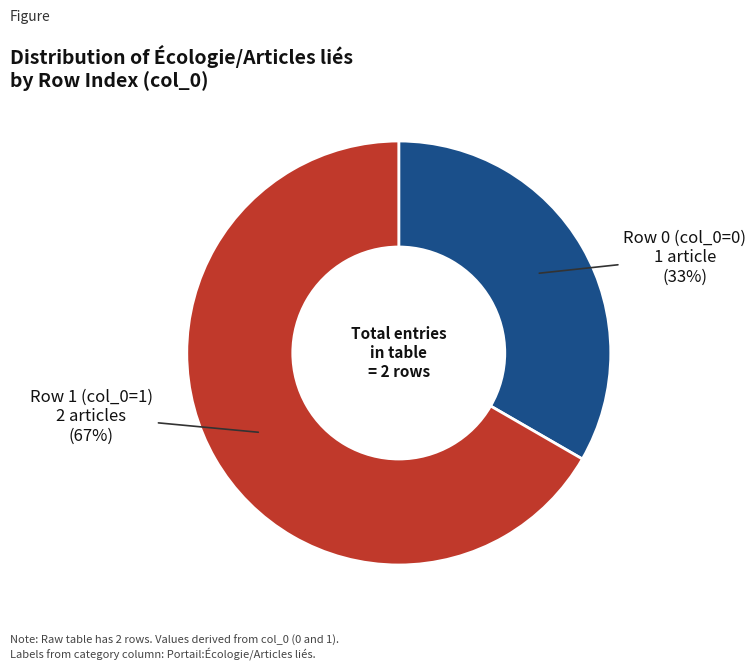

How many slices are in this pie chart?

2